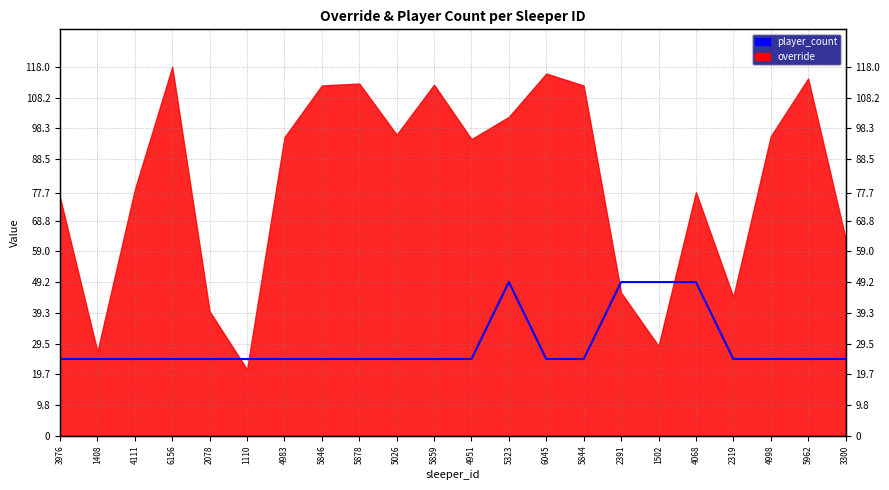

What is the difference between the values at 5859 and 5323?

24.6